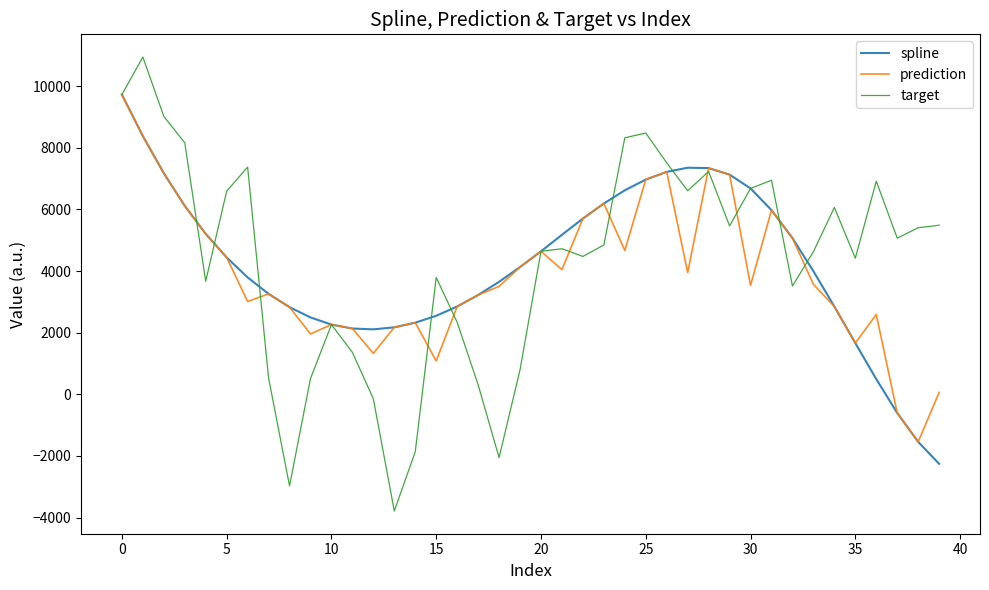

After their last crossing, which series has the higher values: target or prediction?

target